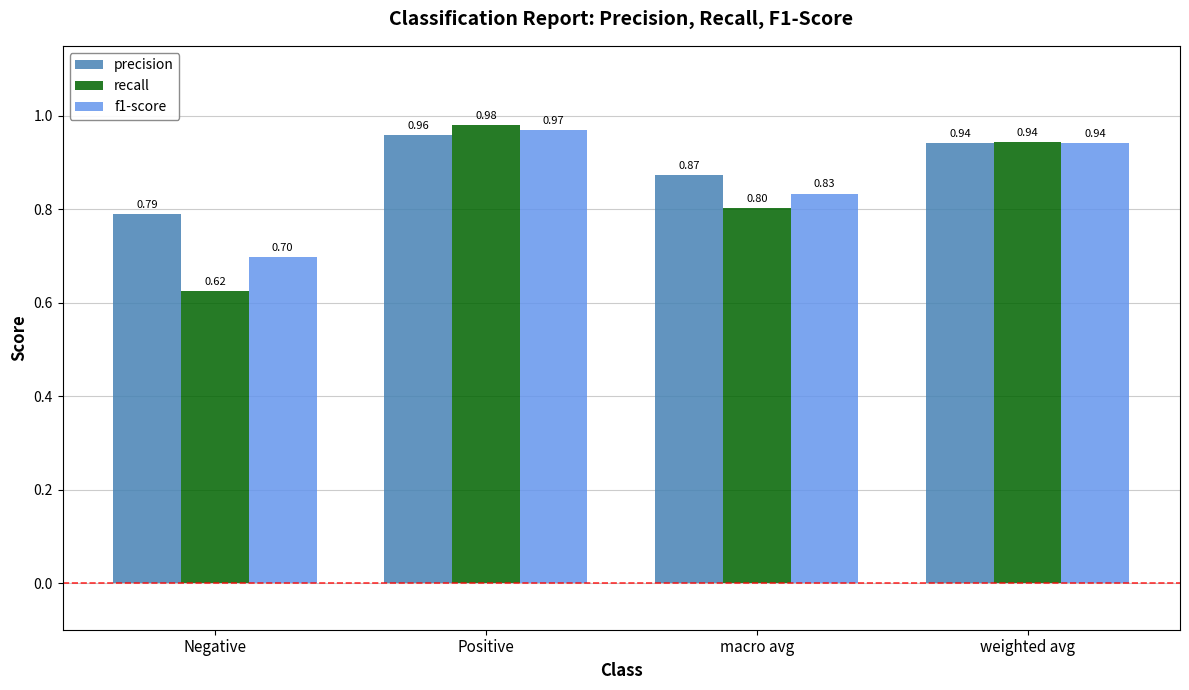

Rank the series by their maximum value, from lowest to highest.

precision, f1-score, recall